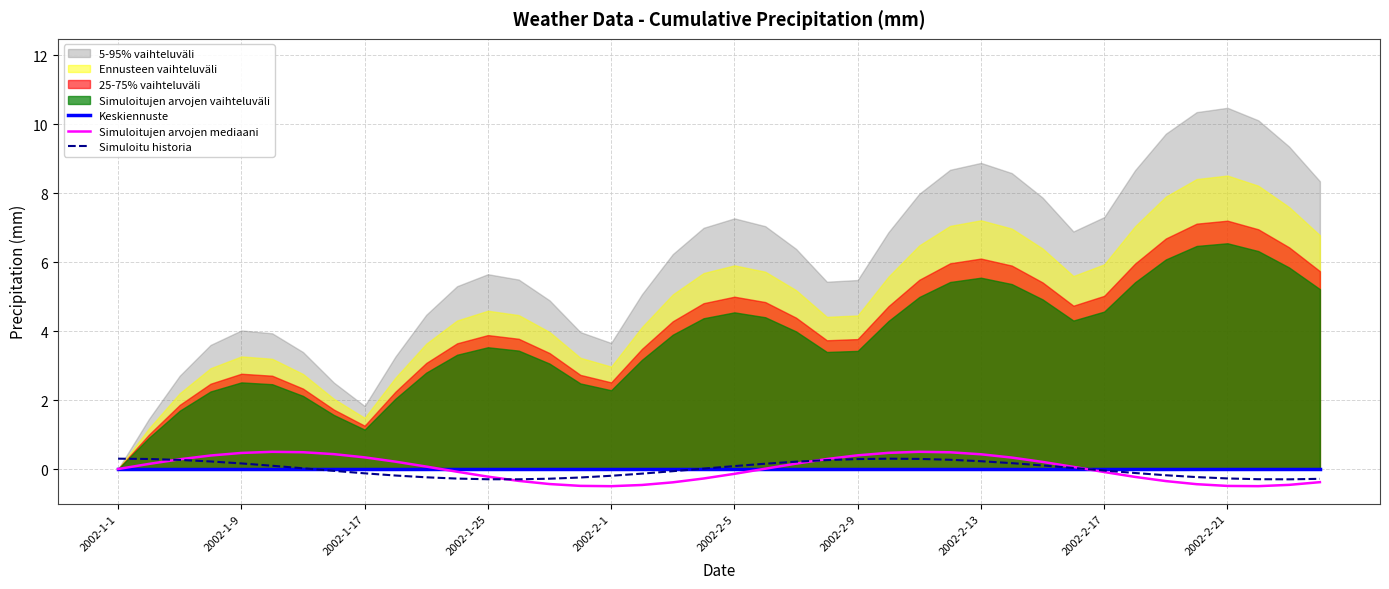

In Simuloitujen arvojen mediaani, how many points are higher than both neighbors (excluding endpoints)?

2